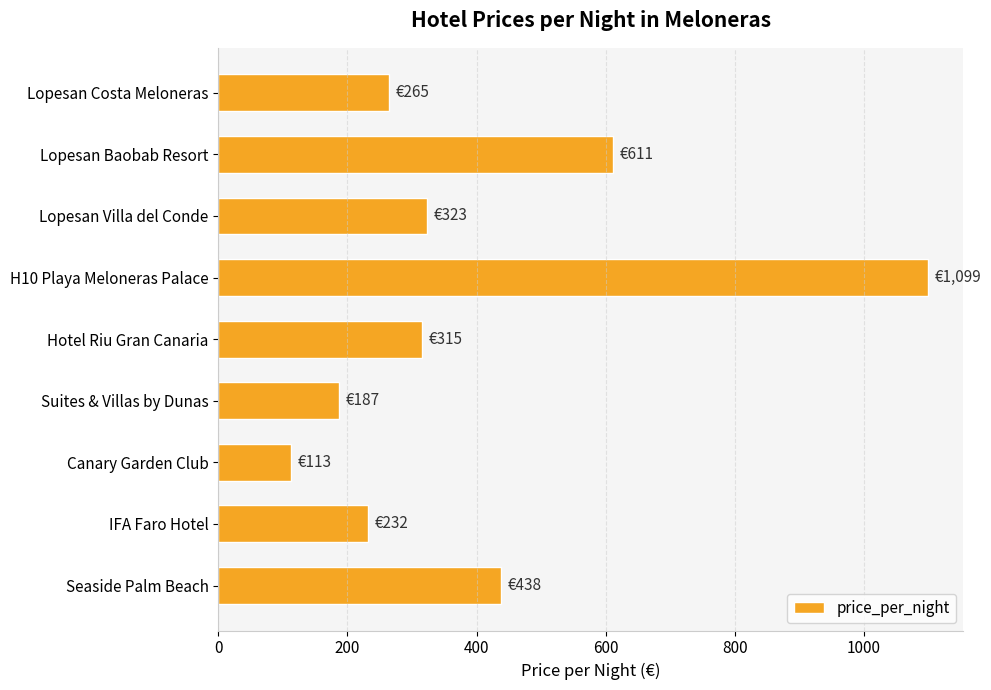

What is the smallest value displayed?

113